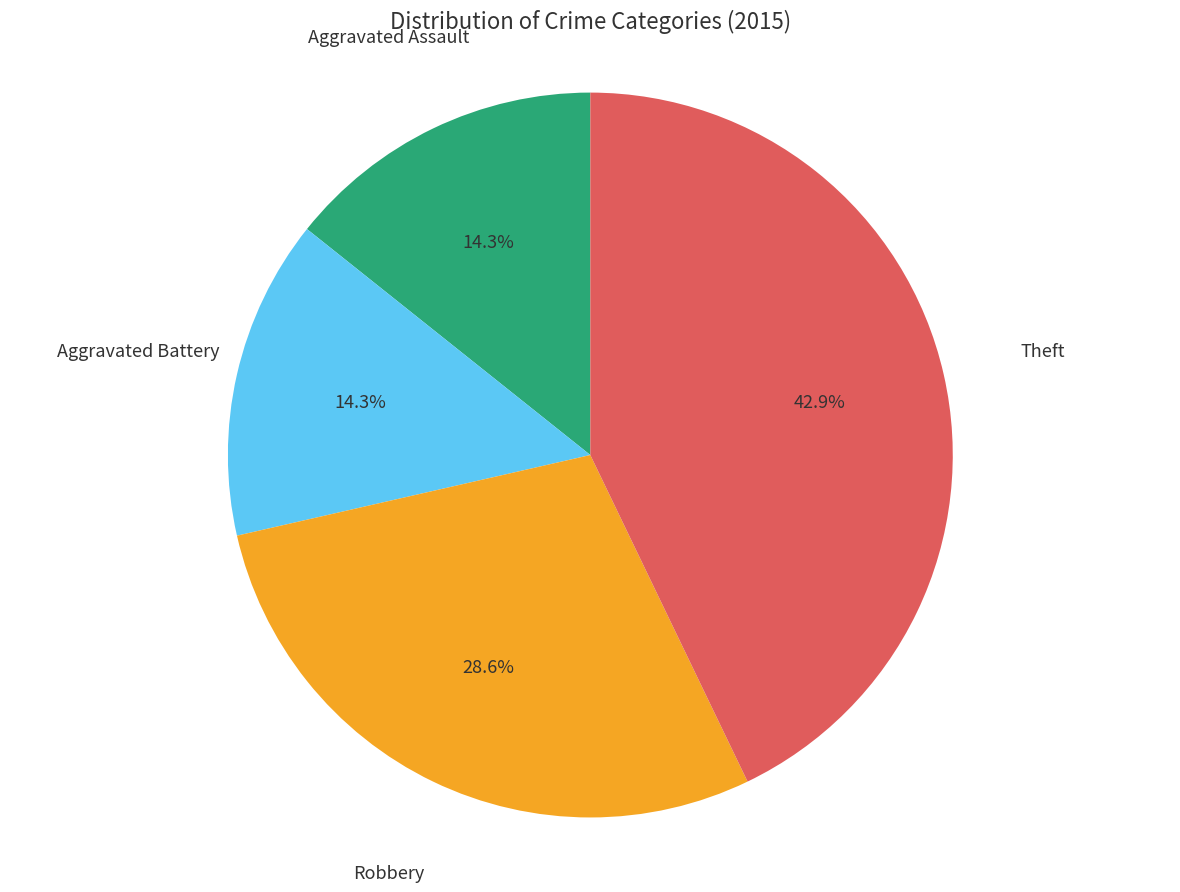

Which category has the biggest portion of the pie?

Theft